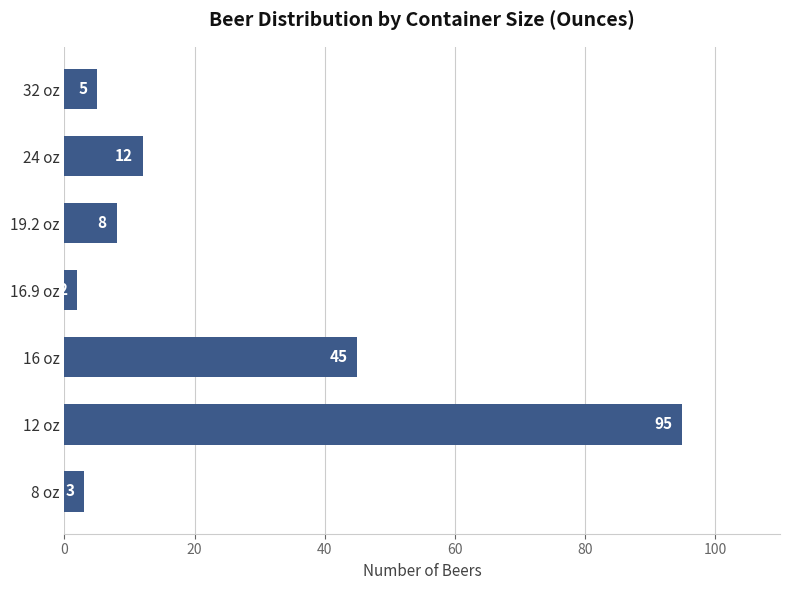

What value does the data have at 24 oz, to the nearest 5?

10